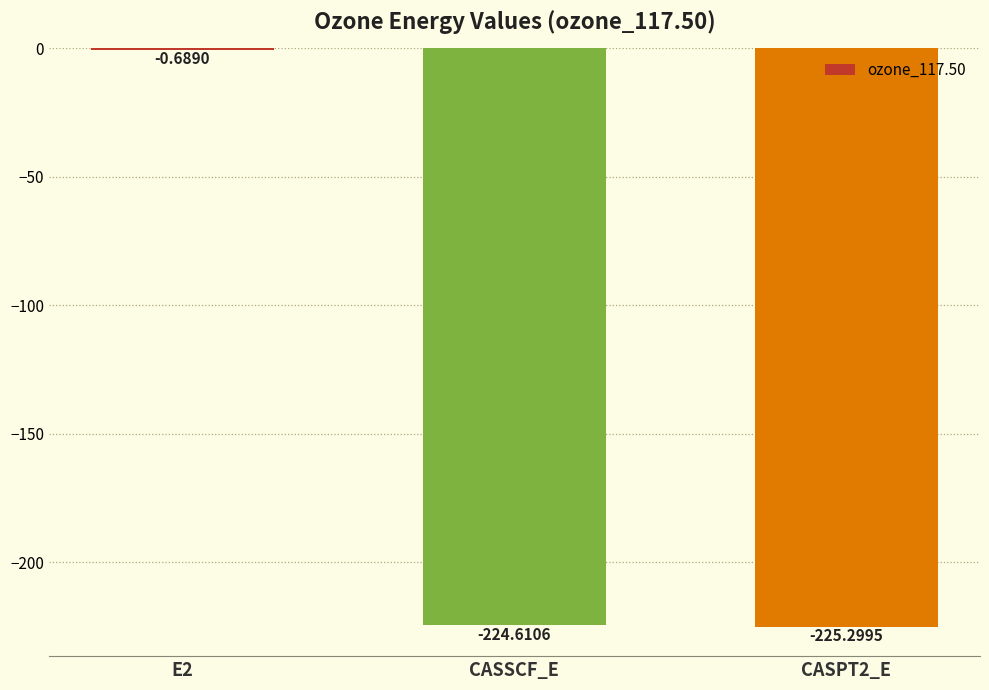

Between E2 and CASPT2_E, which is larger?

E2